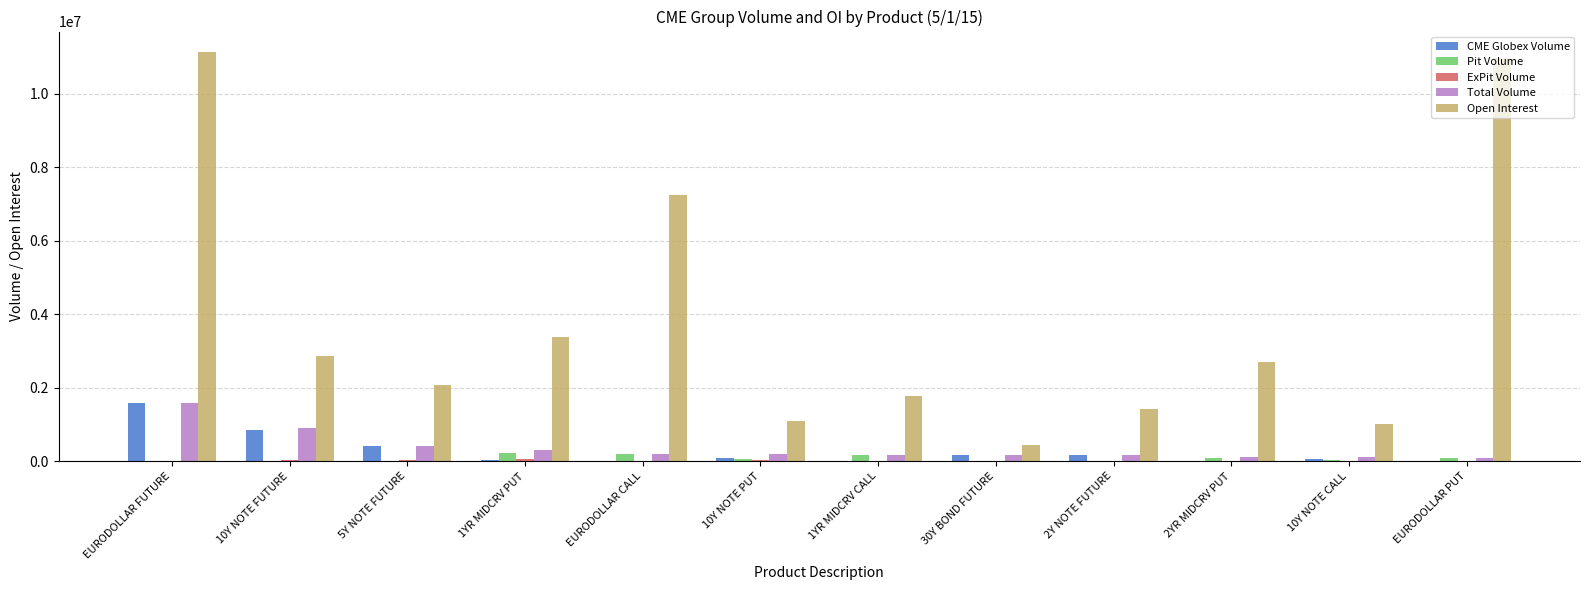

Which series has the largest total across all categories?

Open Interest